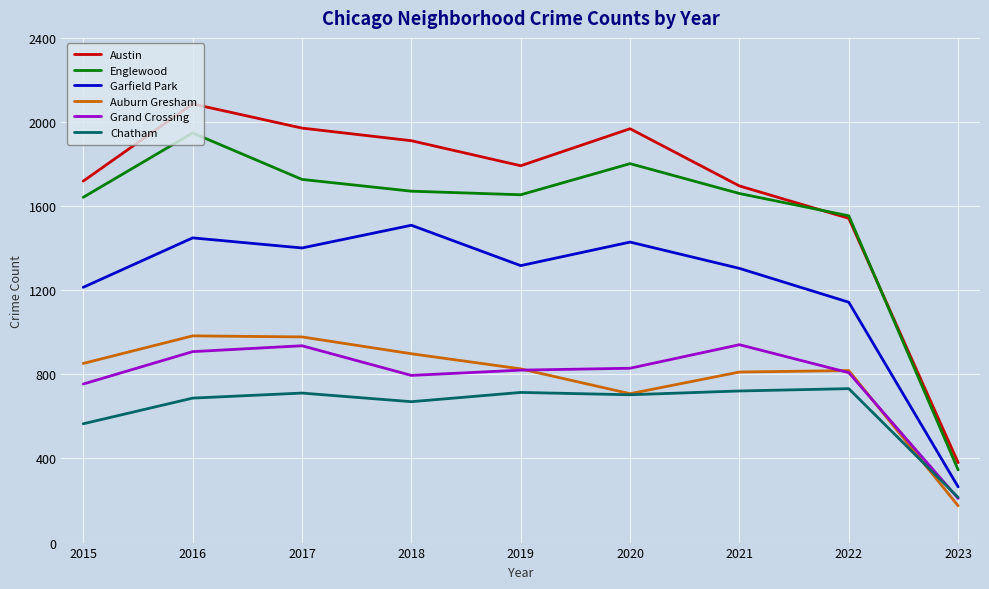

What is the approximate value of Englewood at 2019, to the nearest 50?

1650